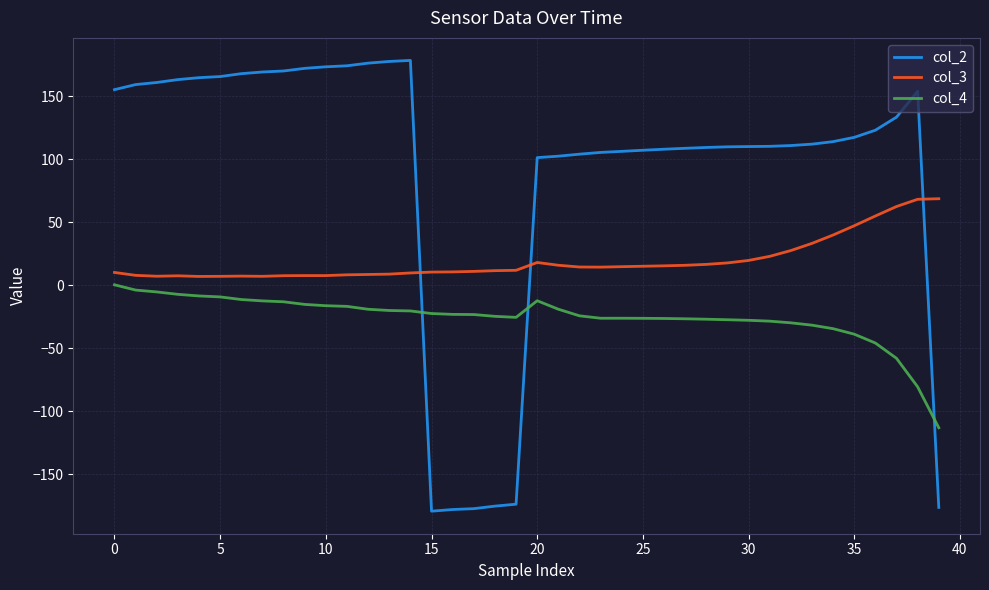

List the series in order of their overall mean, lowest first.

col_4, col_3, col_2